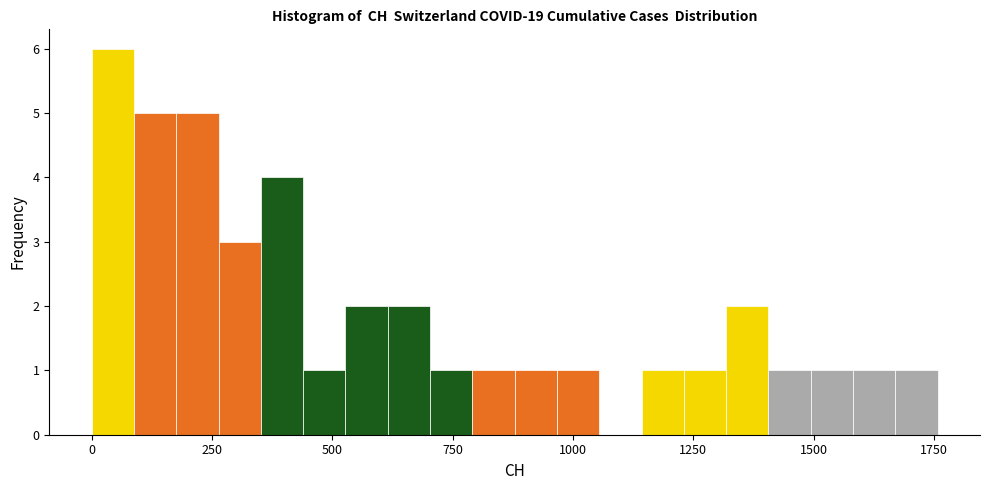

Read against the x-axis, roughly where is the centre of the tallest bar?

50